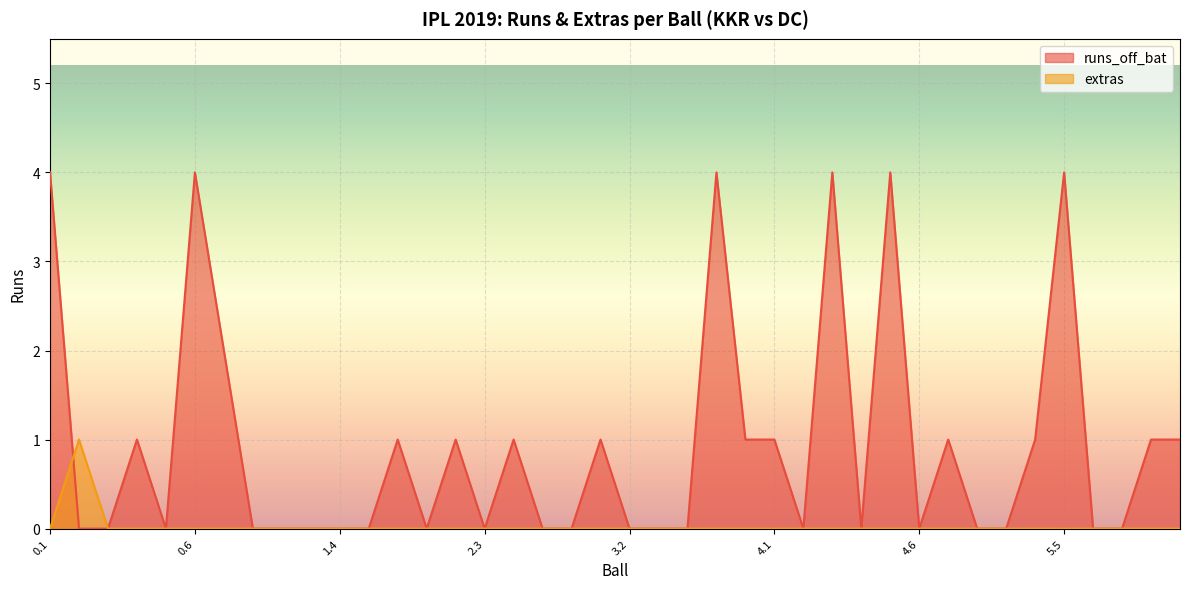

Reading right to left, what are all the values shown in this chart?

runs_off_bat: 1	1	0	0	4	1	0	0	1	0	4	0	4	0	1	1	4	0	0	0	1	0	0	1	0	1	0	1	0	0	0	0	0	2	4	0	1	0	0	4
extras: 0	0	0	0	0	0	0	0	0	0	0	0	0	0	0	0	0	0	0	0	0	0	0	0	0	0	0	0	0	0	0	0	0	0	0	0	0	0	1	0